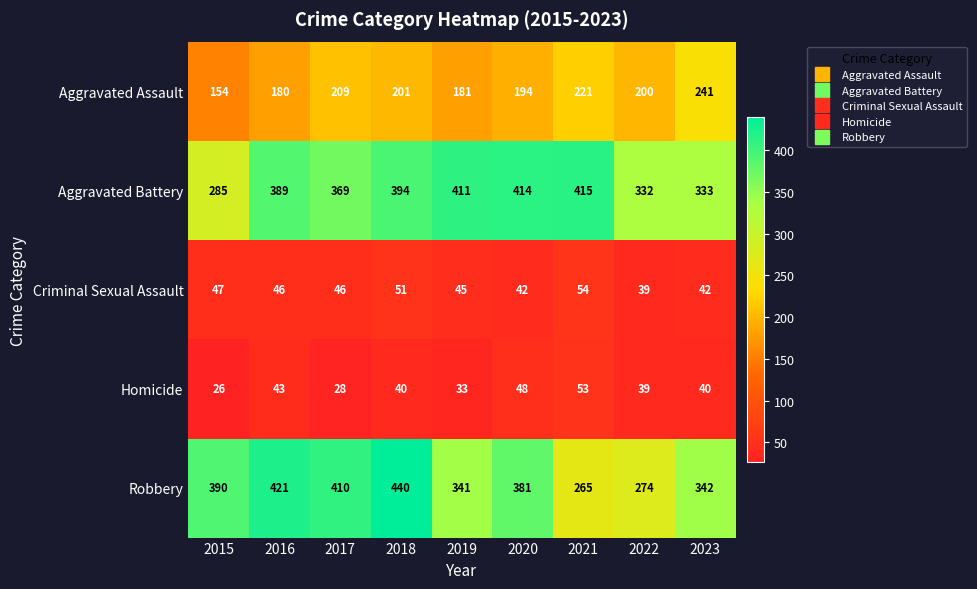

The value of Homicide at 2021 is 53. True or false?

True